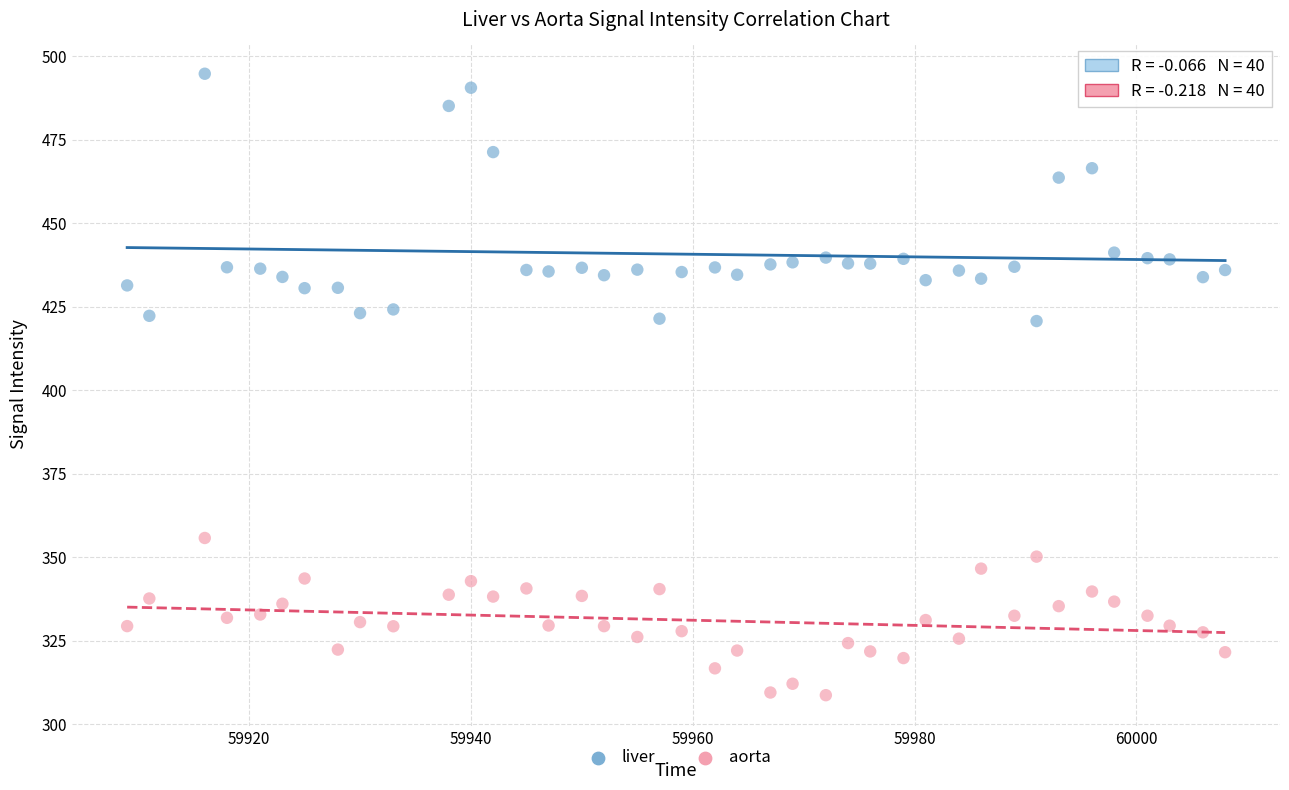

In the liver series, what Y value is closest to 457?

463.7